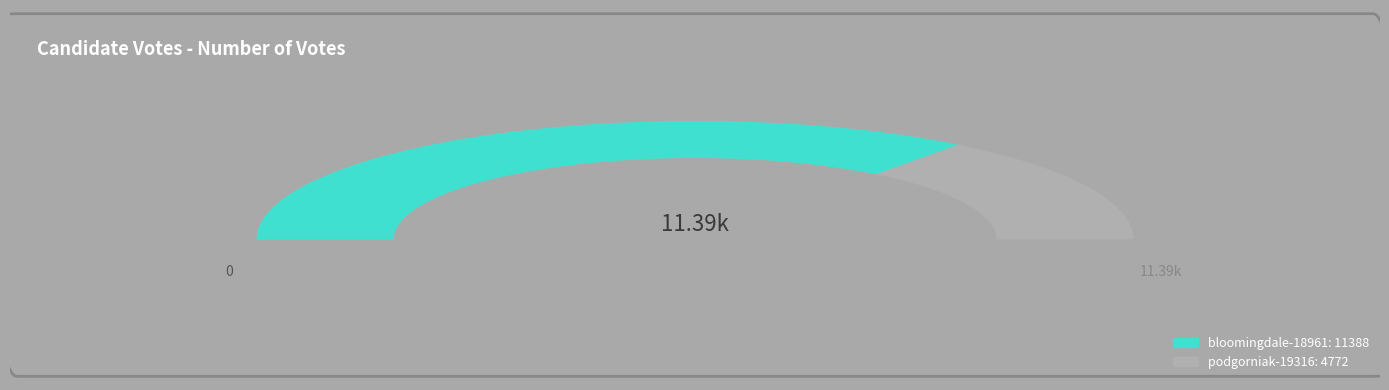

True or false: bloomingdale-18961 accounts for 83% of the total.

False